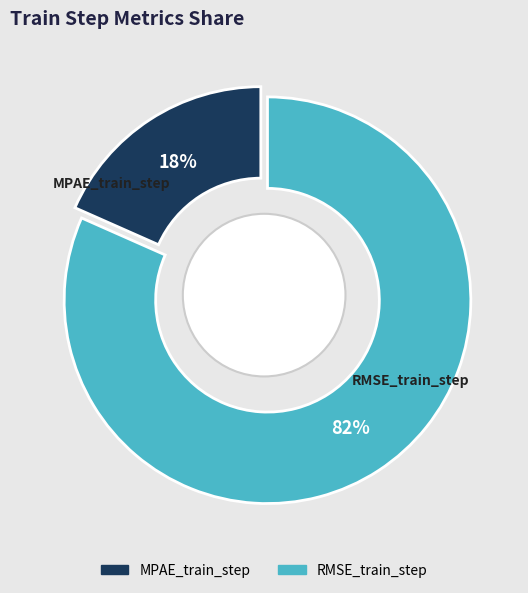

Combined, what portion of the pie is MPAE_train_step and RMSE_train_step?

100.0%